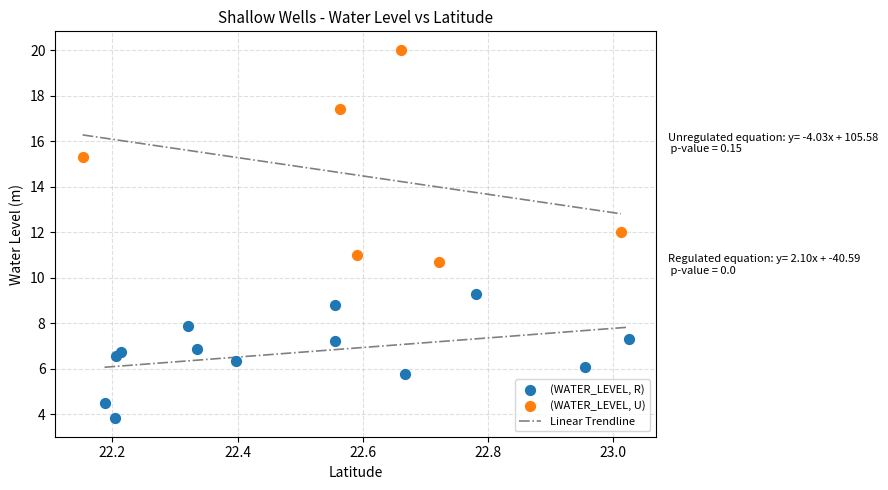

Which series contains the lowest Y value?

(WATER_LEVEL, R)